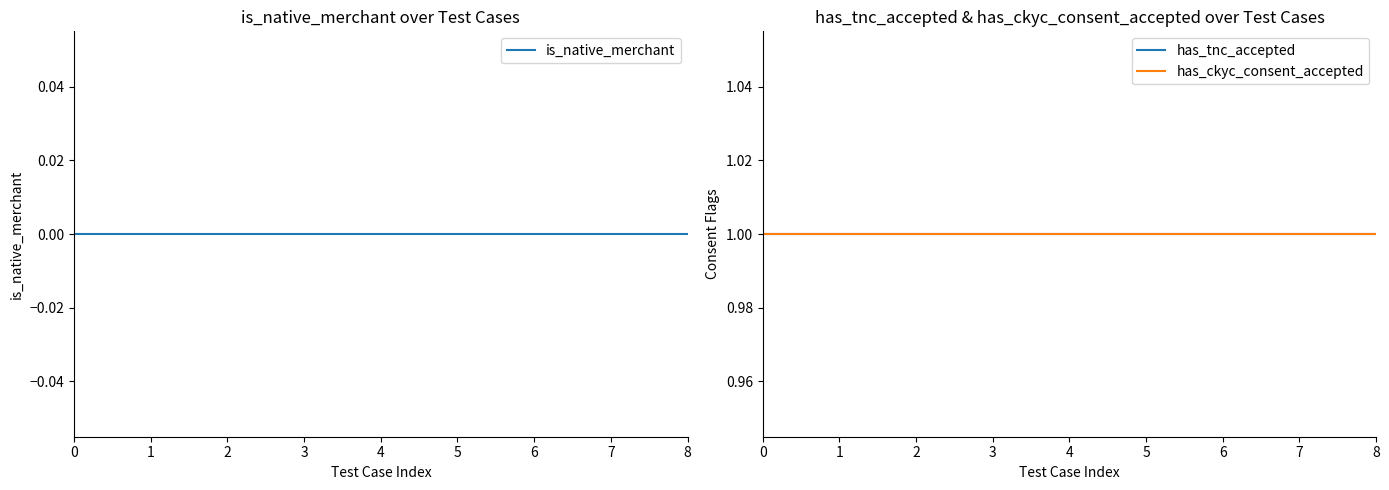

Is the value of is_native_merchant at 3 greater than the value of has_tnc_accepted at 7?

No